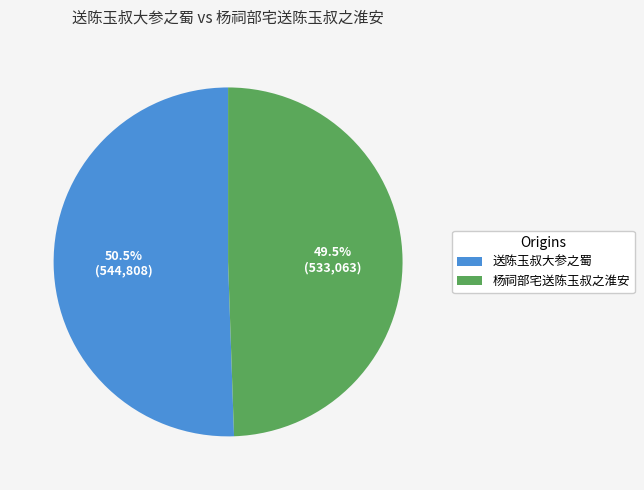

Is 送陈玉叔大参之蜀 the majority of the pie?

Yes